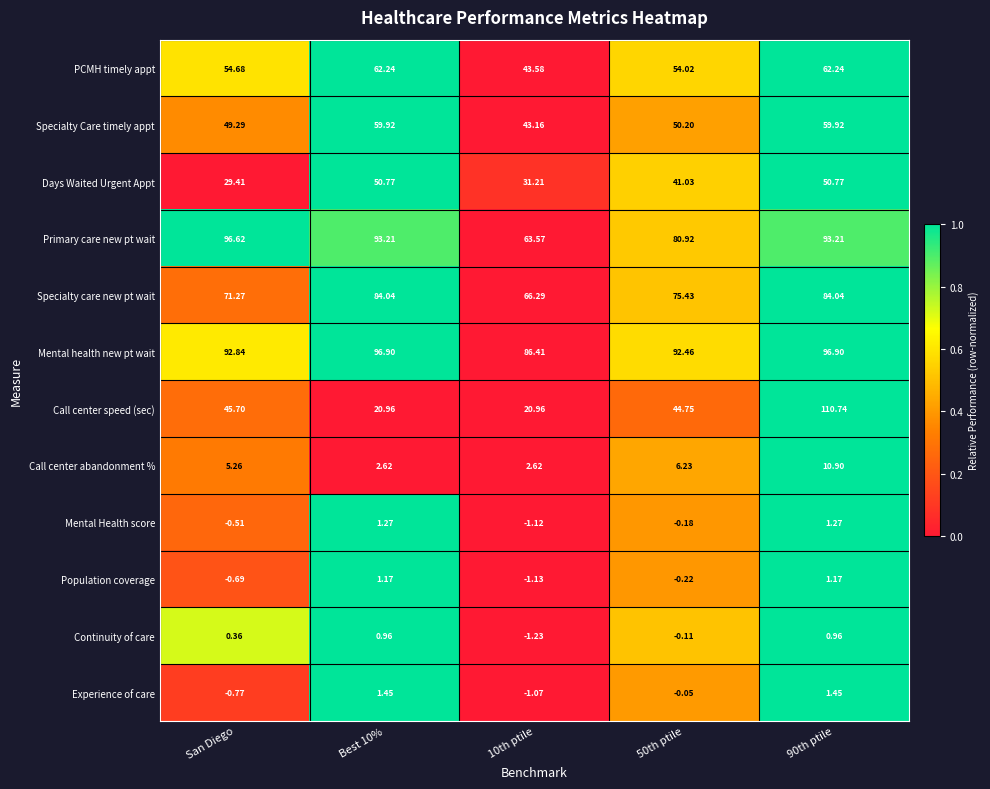

Rank the series by their maximum value, from highest to lowest.

Call center speed (sec), Mental health new pt wait, Primary care new pt wait, Specialty care new pt wait, PCMH timely appt, Specialty Care timely appt, Days Waited Urgent Appt, Call center abandonment %, Experience of care, Mental Health score, Population coverage, Continuity of care